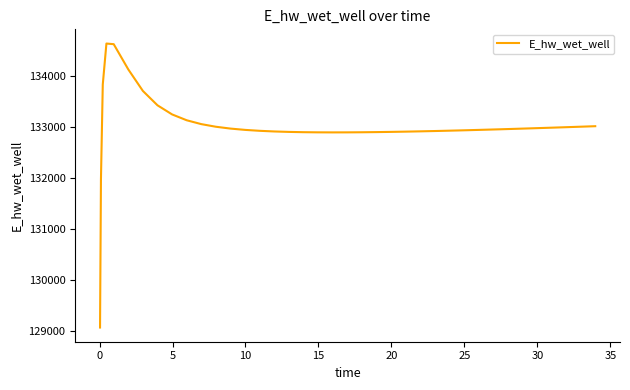

What is the smallest value displayed?

129070.3